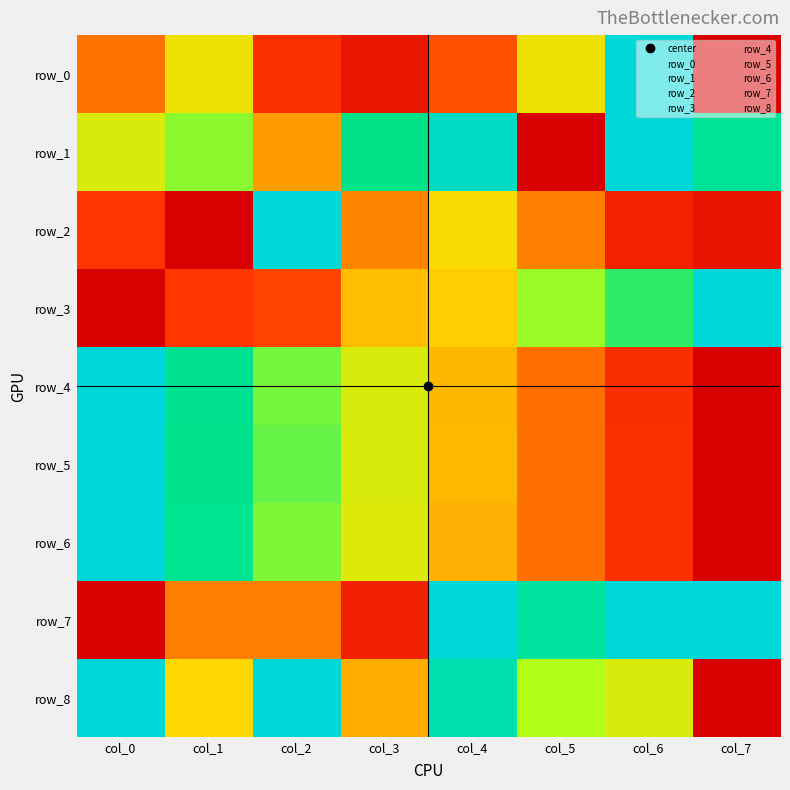

Reading left to right, transcribe all the data shown in this chart.

row_0: col_0=0.3	col_1=0.5	col_2=0.2	col_3=0.1	col_4=0.2	col_5=0.5	col_6=1.0	col_7=0.0
row_1: col_0=0.6	col_1=0.7	col_2=0.4	col_3=0.8	col_4=1.0	col_5=0.0	col_6=1.0	col_7=0.9
row_2: col_0=0.2	col_1=0.0	col_2=1.0	col_3=0.3	col_4=0.5	col_5=0.3	col_6=0.1	col_7=0.1
row_3: col_0=0.0	col_1=0.2	col_2=0.2	col_3=0.4	col_4=0.5	col_5=0.7	col_6=0.8	col_7=1.0
row_4: col_0=1.0	col_1=0.9	col_2=0.7	col_3=0.6	col_4=0.4	col_5=0.3	col_6=0.1	col_7=0.0
row_5: col_0=1.0	col_1=0.9	col_2=0.7	col_3=0.6	col_4=0.4	col_5=0.3	col_6=0.2	col_7=0.0
row_6: col_0=1.0	col_1=0.9	col_2=0.7	col_3=0.6	col_4=0.4	col_5=0.3	col_6=0.2	col_7=0.0
row_7: col_0=0.0	col_1=0.3	col_2=0.3	col_3=0.1	col_4=1.0	col_5=0.9	col_6=1.0	col_7=1.0
row_8: col_0=1.0	col_1=0.5	col_2=1.0	col_3=0.4	col_4=0.9	col_5=0.7	col_6=0.6	col_7=0.0